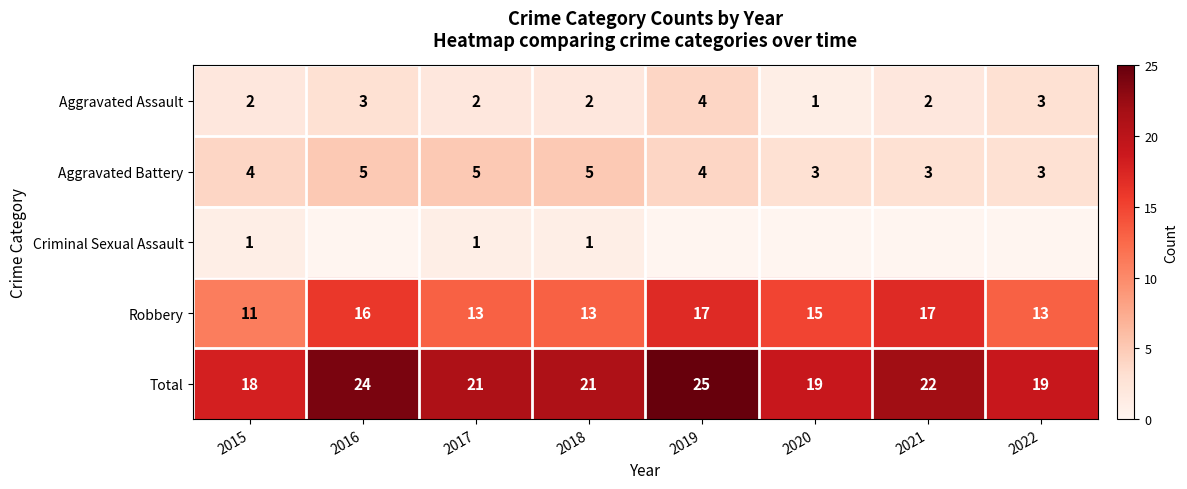

Count the Aggravated Battery values in the range 3 to 5.

8